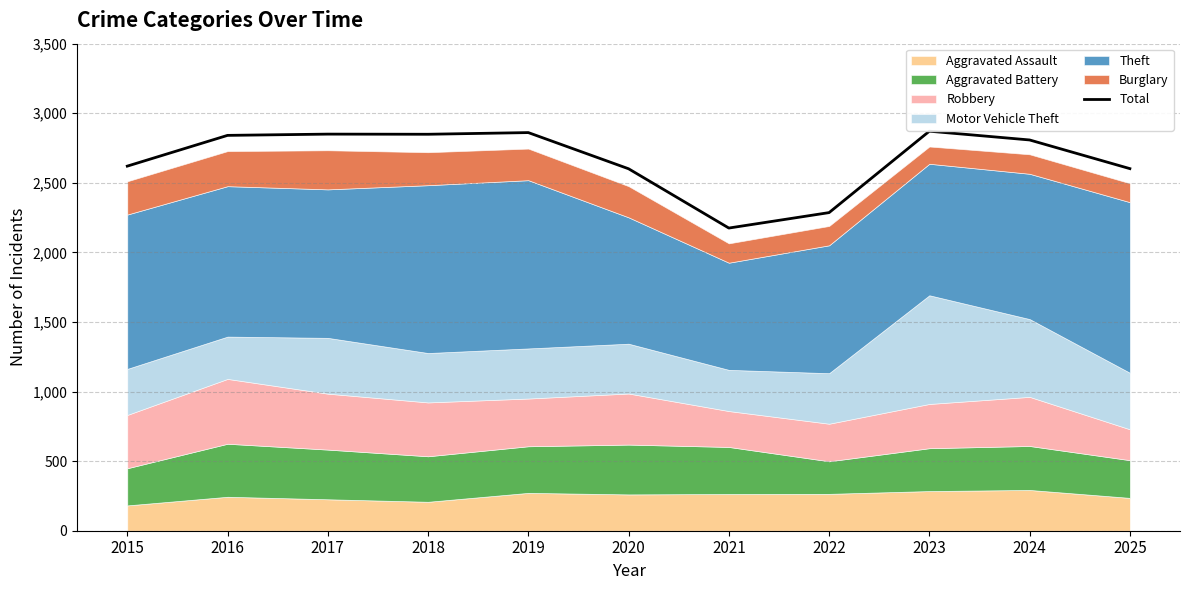

What is the value of the 2nd point from the left?

2841